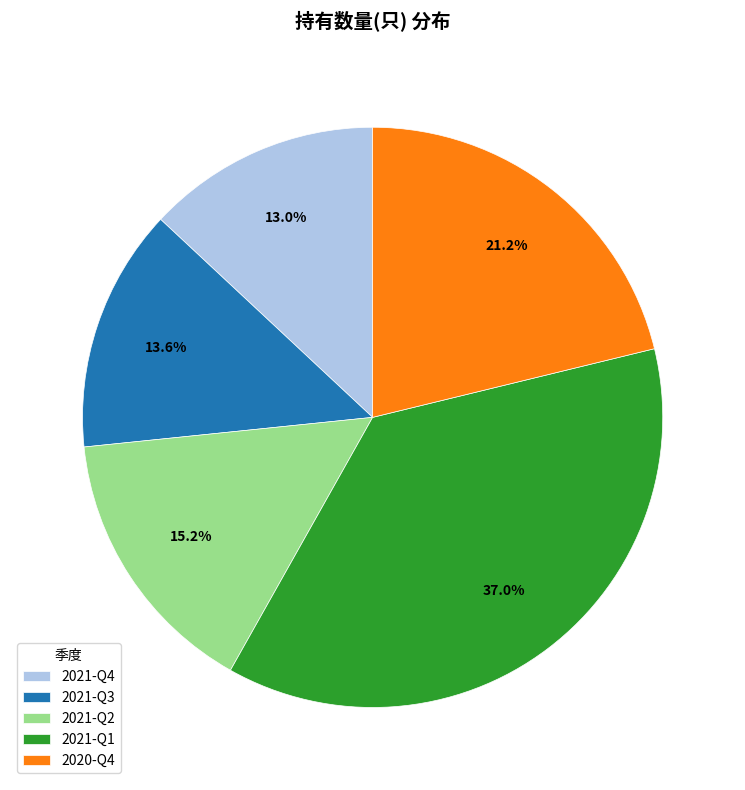

To the nearest percent, what is the difference between the largest and smallest slice percentages?

24%